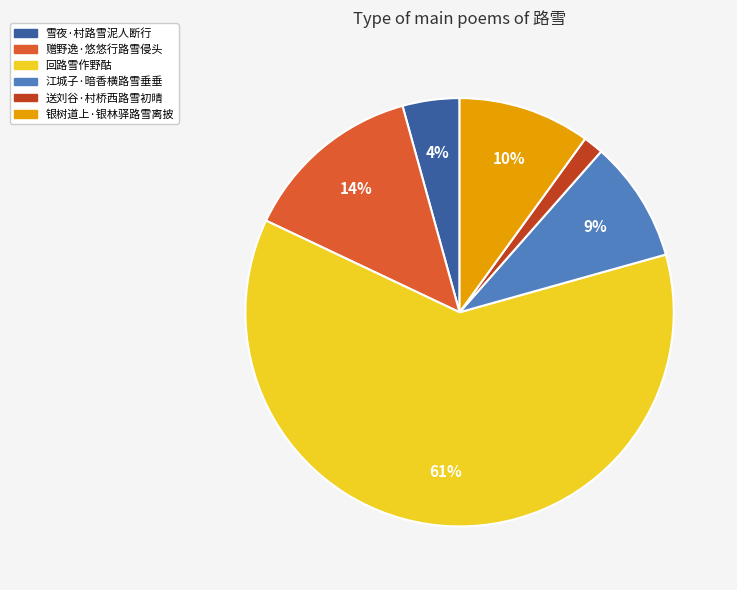

Which has a higher value, 送刘谷·村桥西路雪初晴 or 赠野逸·悠悠行路雪侵头?

赠野逸·悠悠行路雪侵头